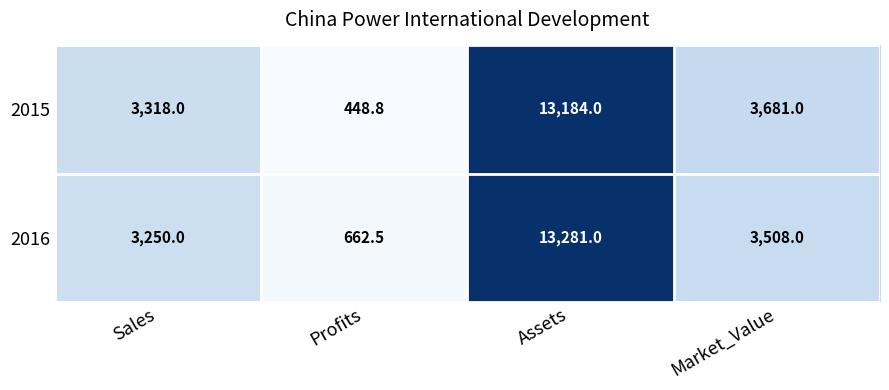

What is the difference between the maximum and minimum values in the 2015 series?

12735.2